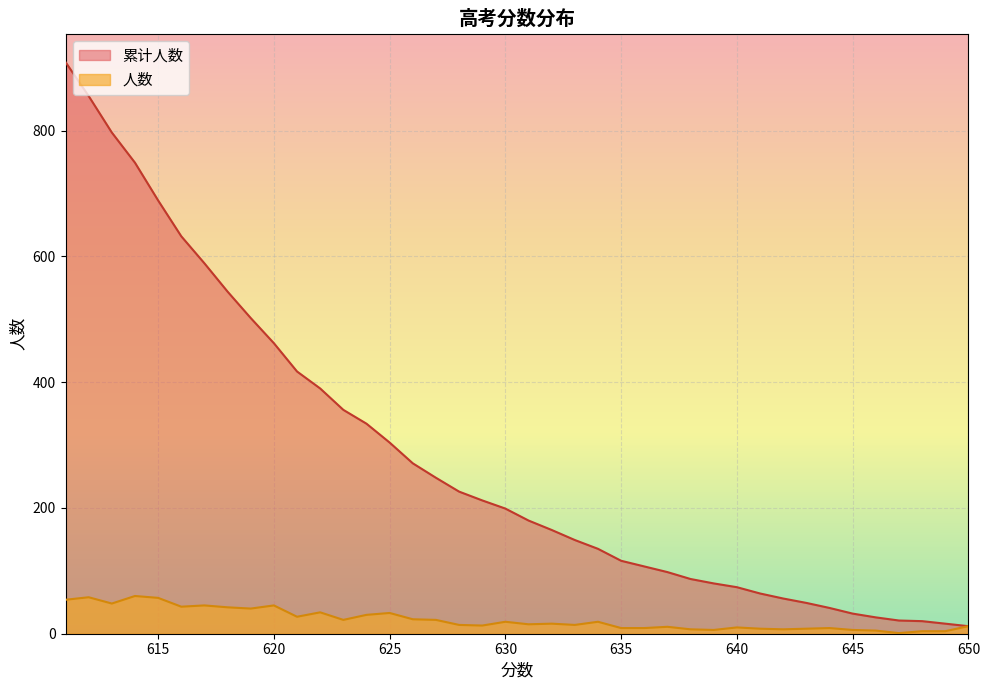

List the series in order of their peak value, highest first.

累计人数, 人数